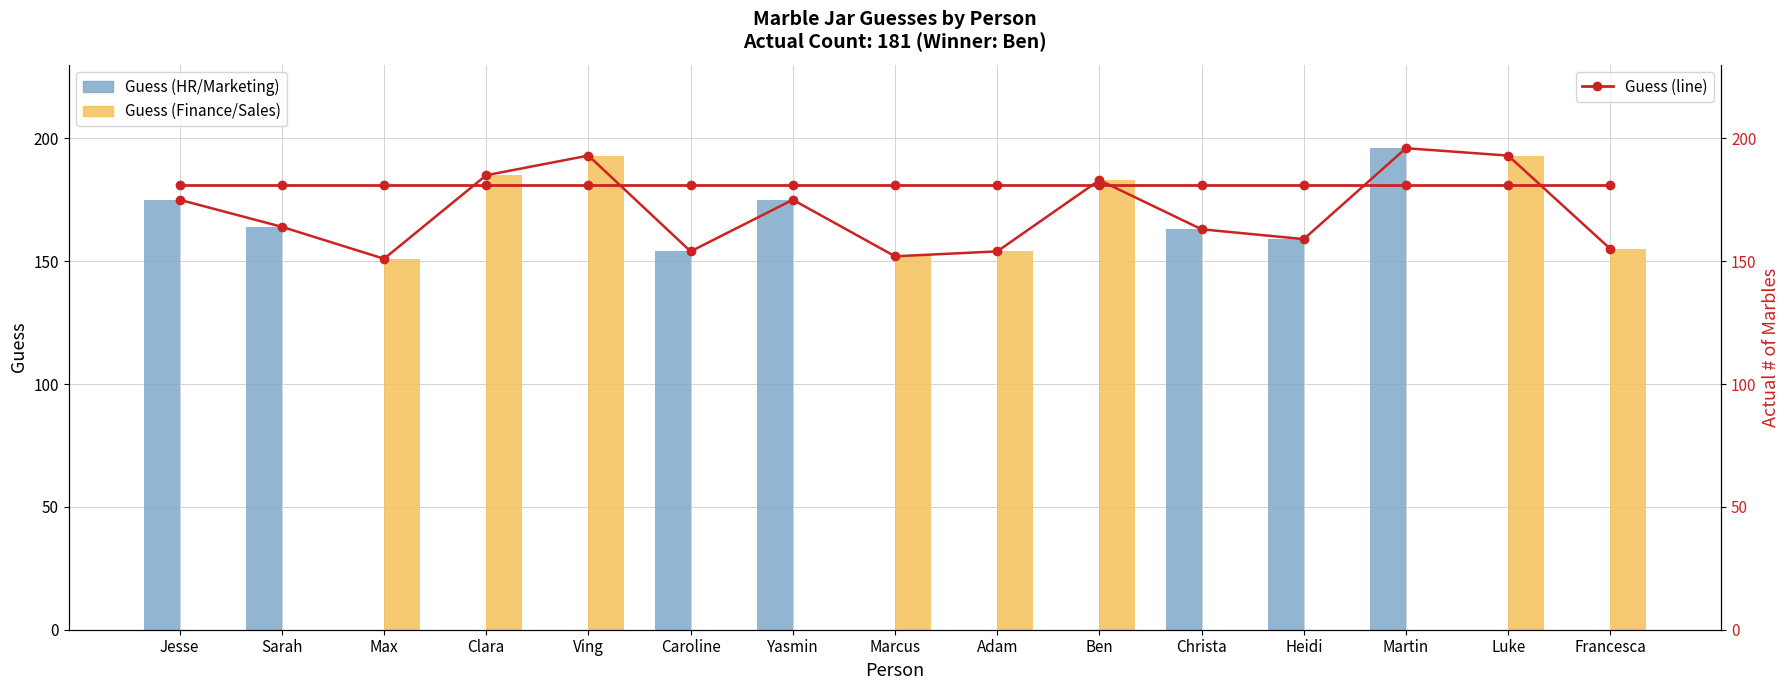

True or false: Guess (HR/Marketing) has a value of -113 at Luke.

False